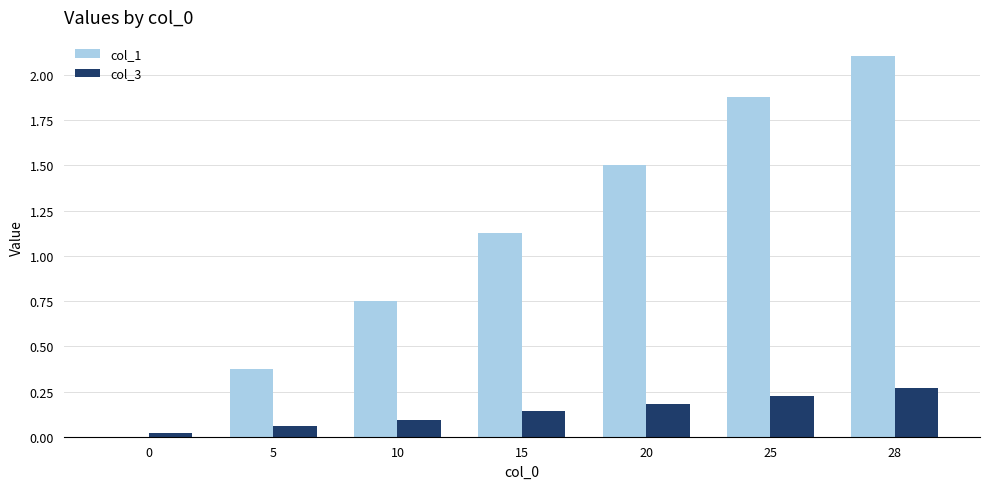

Between 25 and 28, which series saw the biggest shift?

col_1